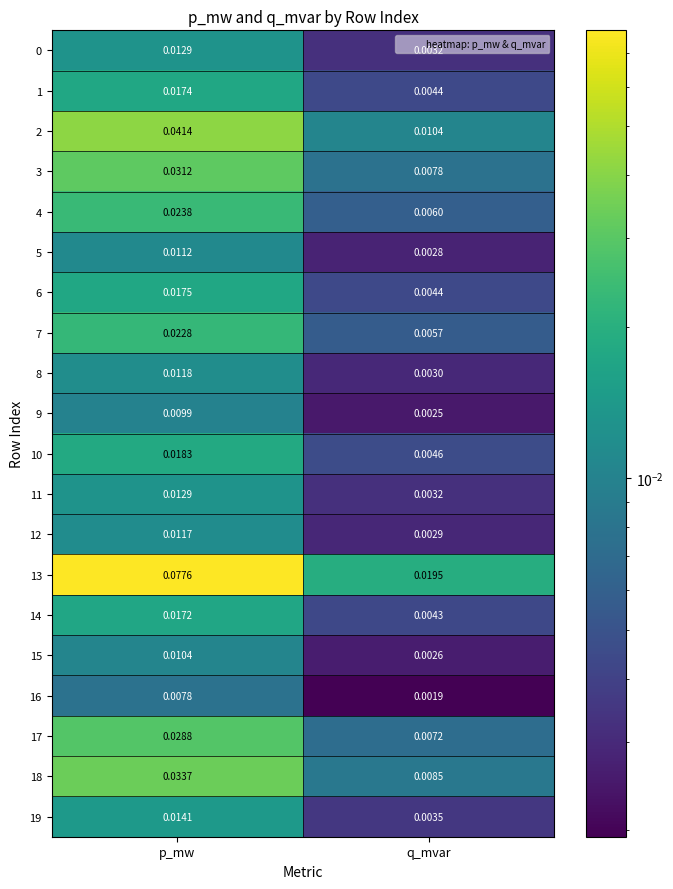

At which category does the chart reach its peak across all series?

p_mw